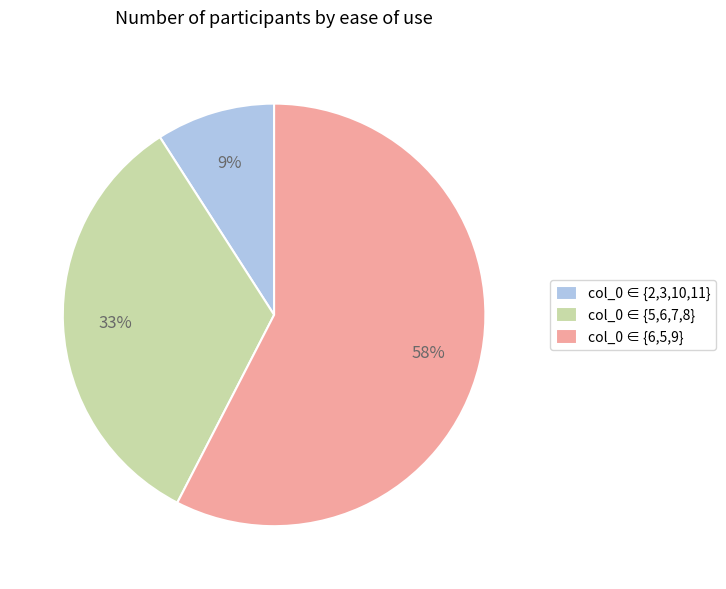

To the nearest percent, what is the combined percentage of col_0 ∈ {2,3,10,11} and col_0 ∈ {5,6,7,8}?

42%